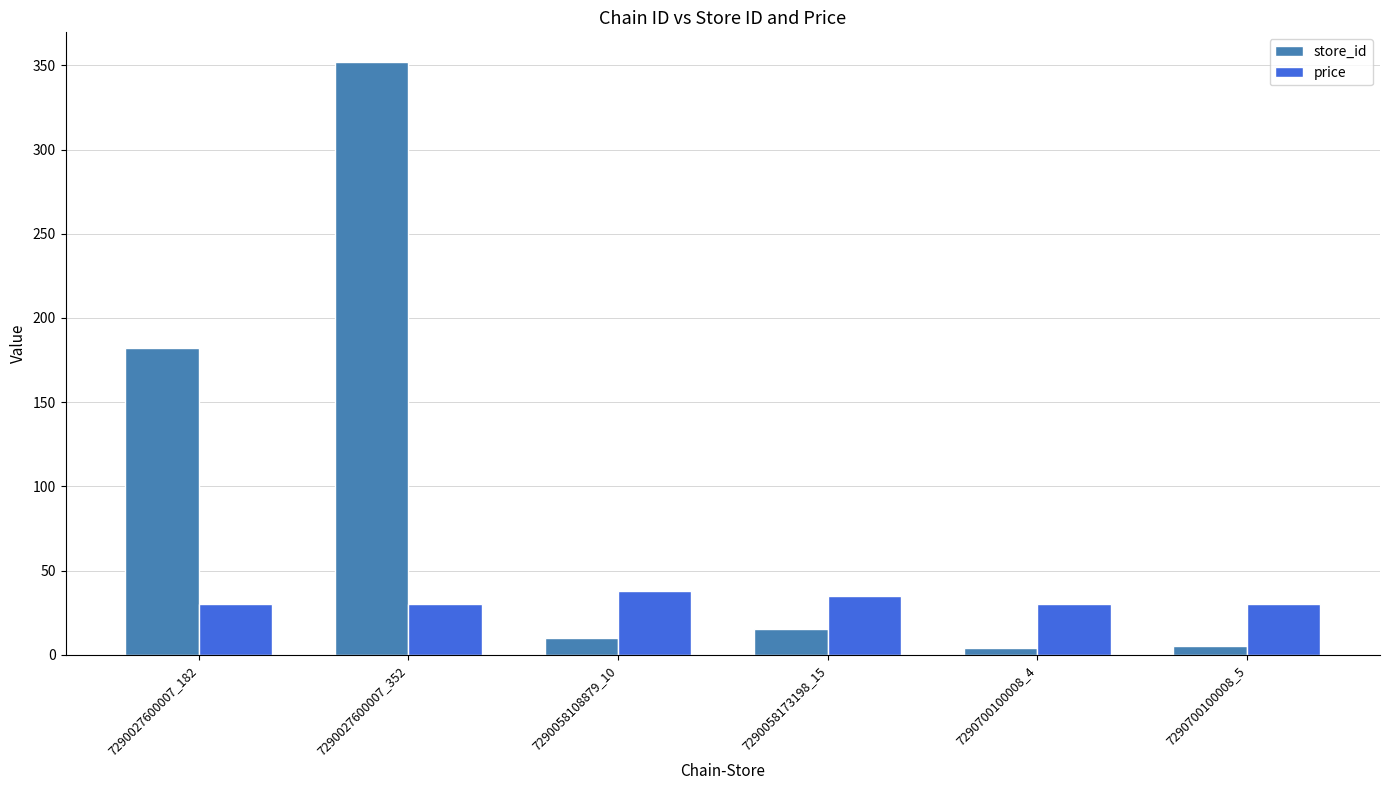

What is the label of the 1st bar from the left?

7290027600007_182